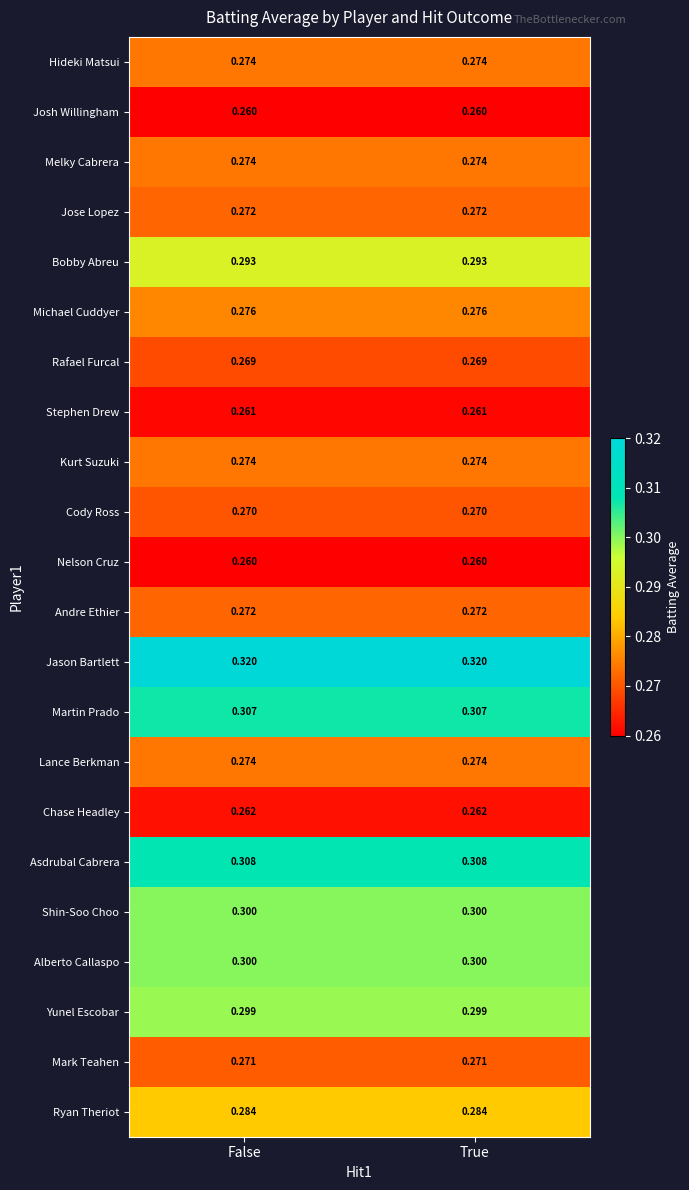

At how many categories does at least one series exceed 0?

2